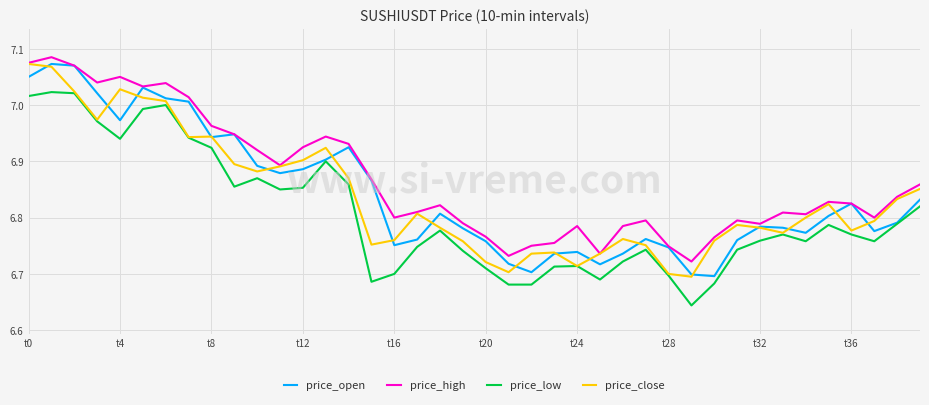

Which series has the largest total across all categories?

price_high